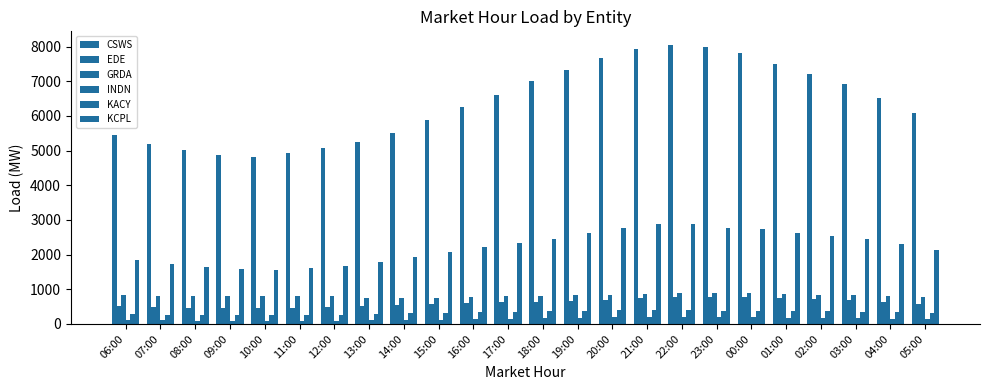

The value of CSWS at 04:00 is 6514.3. True or false?

True